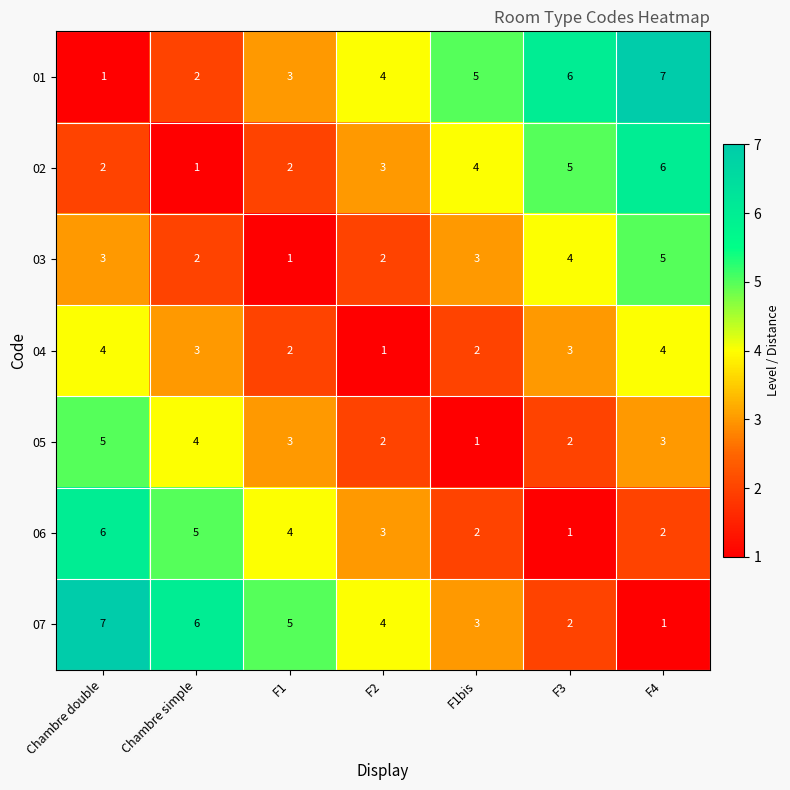

What is the difference between the maximum and second lowest values in the 03 series?

3